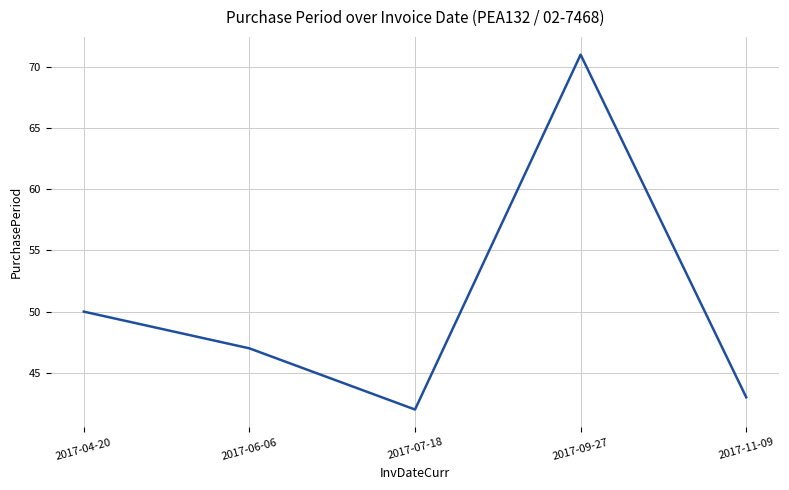

What is the maximum value shown in the chart?

71